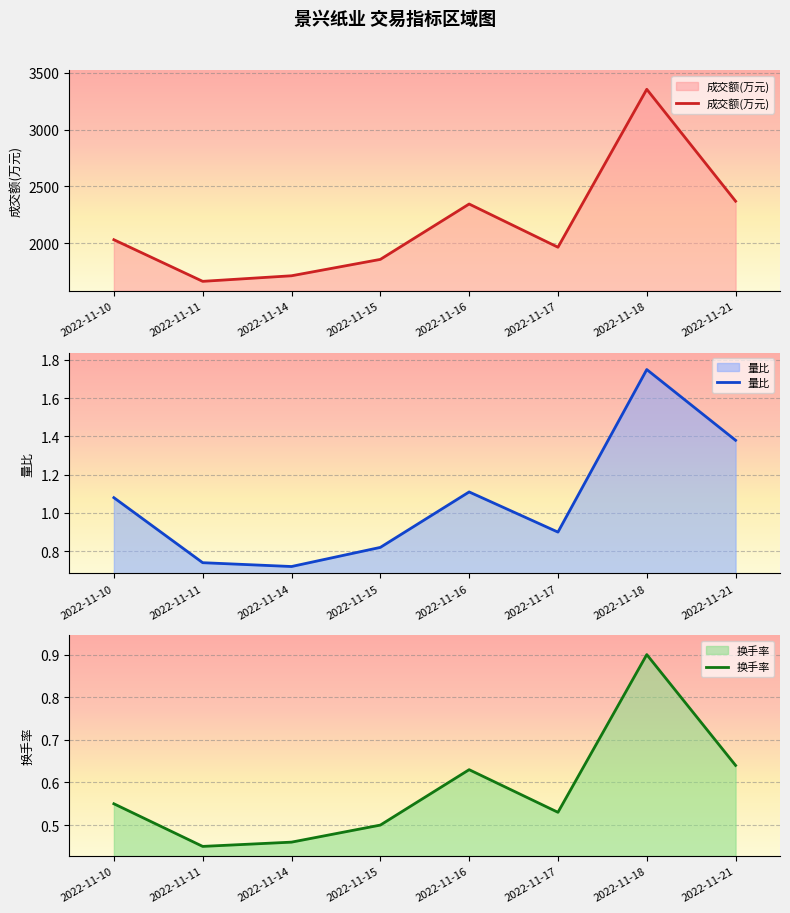

What is the average value of the 成交额(万元) series?

2163